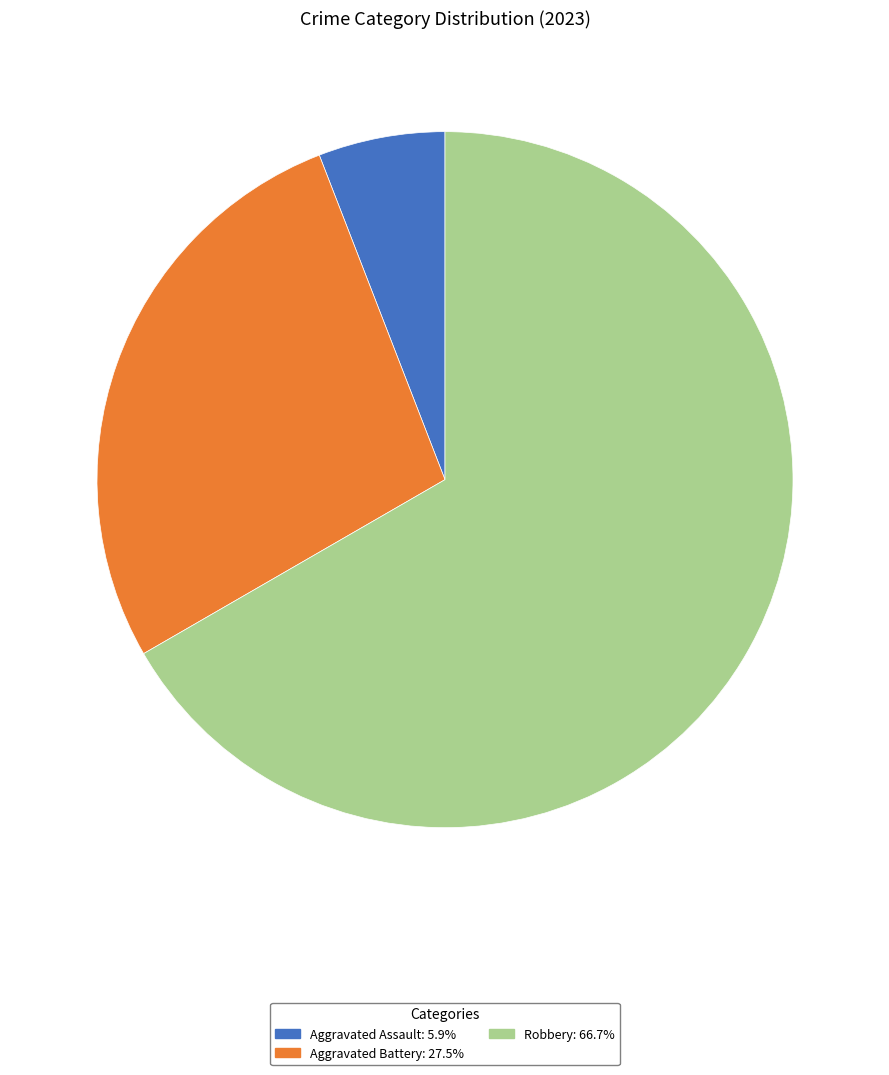

Is there a majority slice in this chart?

Yes